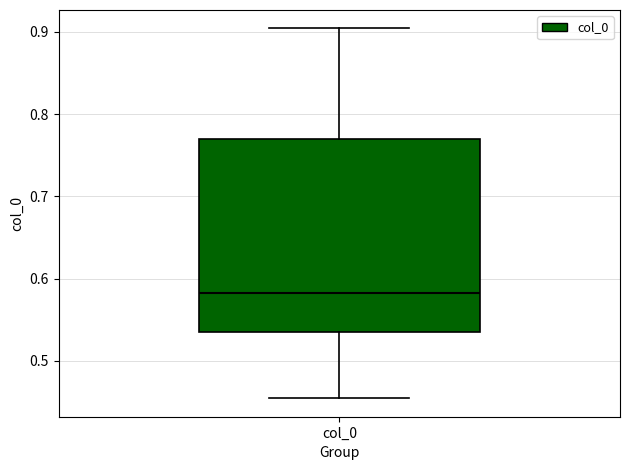

Transcribe this box plot: give where the median line is, the range the box spans, and where the two whiskers end, as read against the y-axis. The values are not printed on the chart, so give them approximately, as read against the axis.

median 0.58, box 0.54 to 0.77, whiskers 0.45 to 0.90